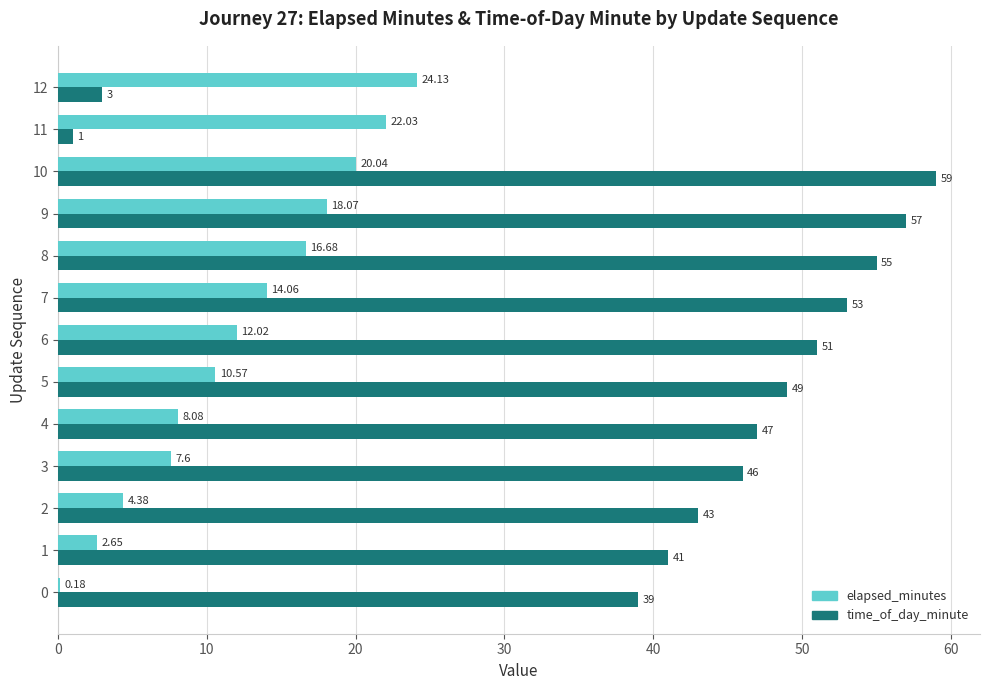

Which series changed the most between 5 and 11?

time_of_day_minute